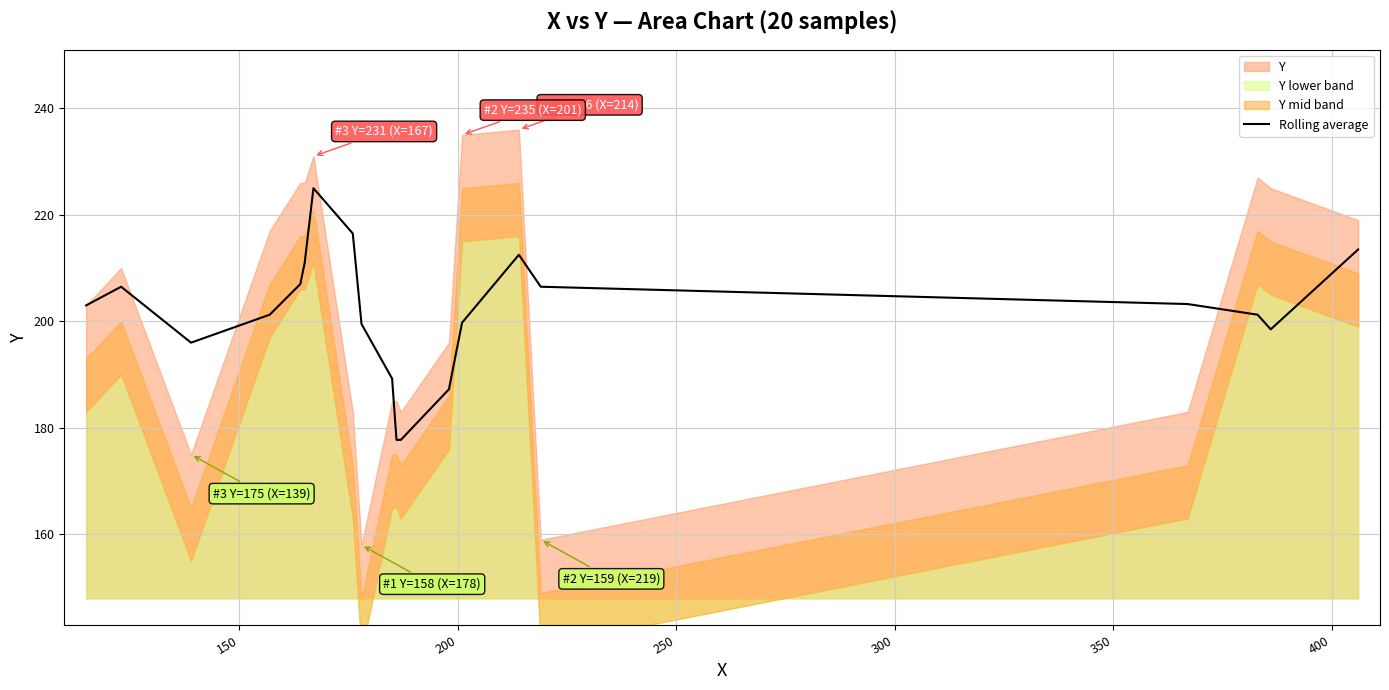

What is the value of the 9th point from the left?

199.5